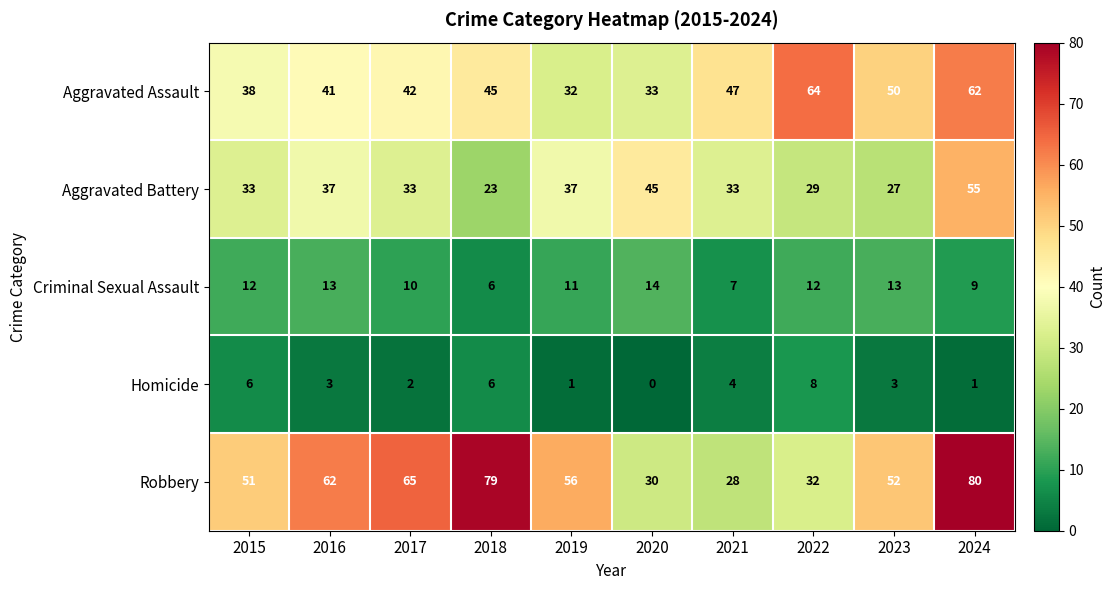

What is the sum of the Robbery values at 2022 and 2018?

111